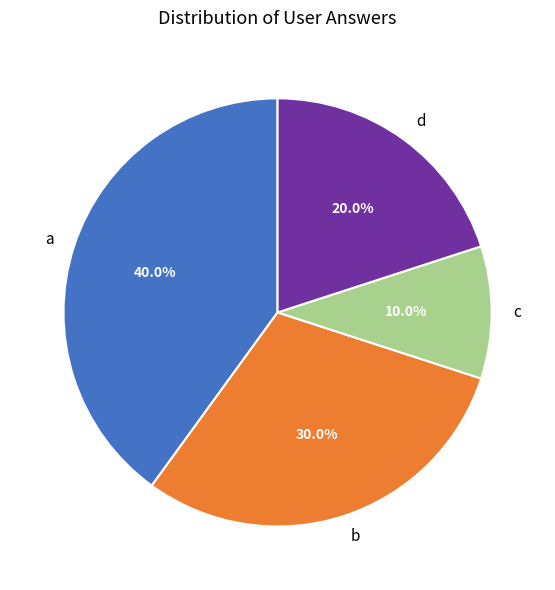

The b slice represents 44% of the pie. True or false?

False